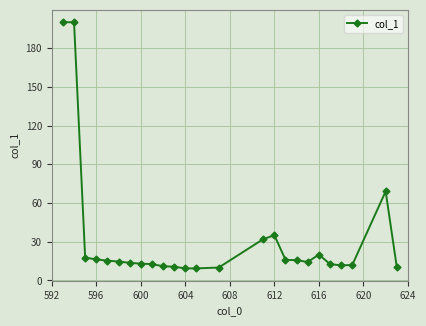

How many values are below 14?

12